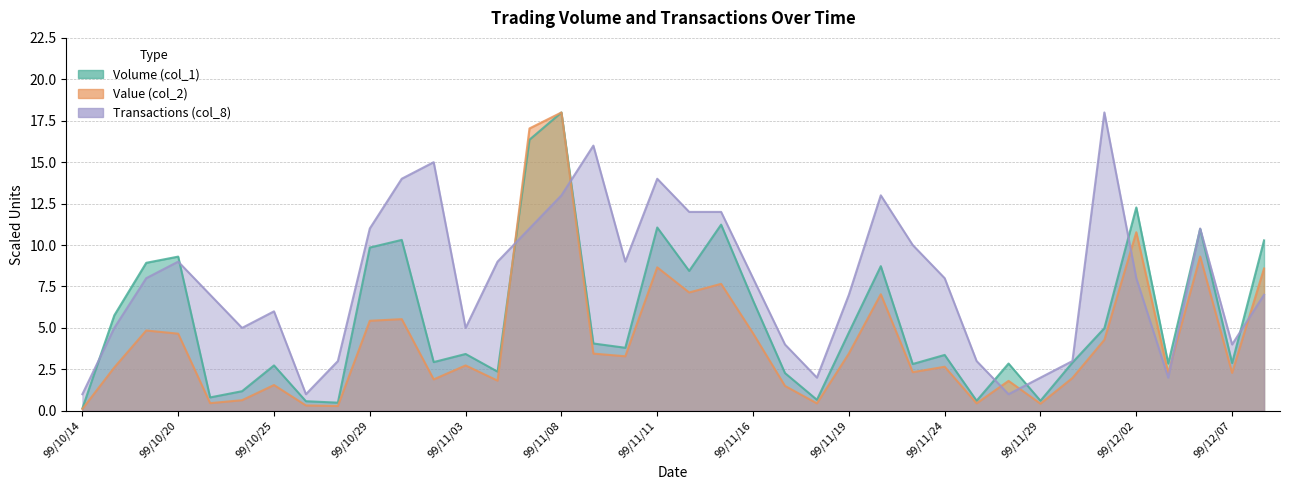

Does the chart have visible grid lines?

Yes